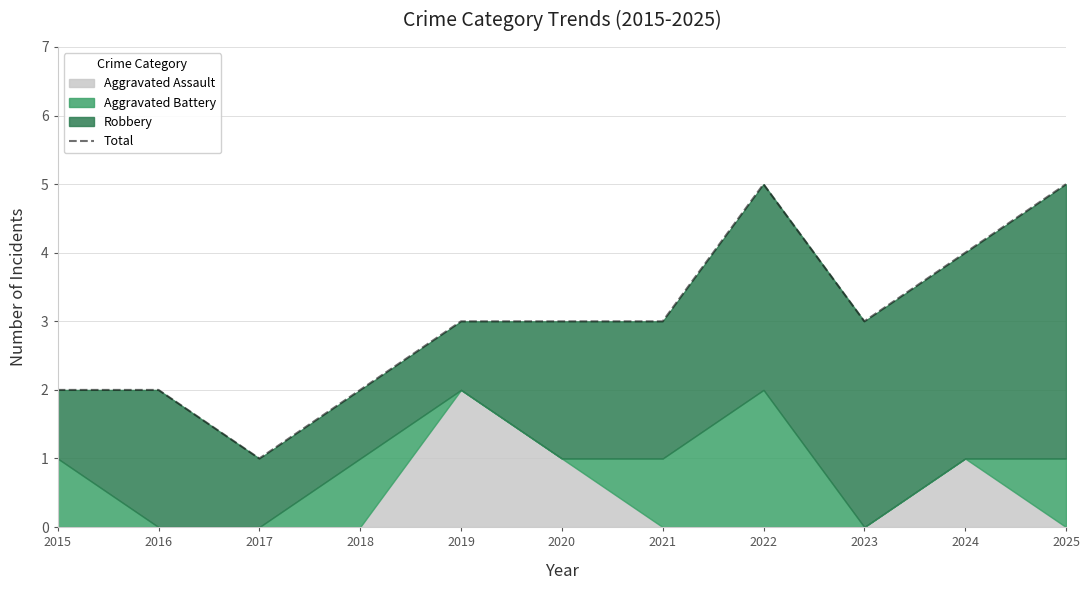

How many data points are less than 3?

4